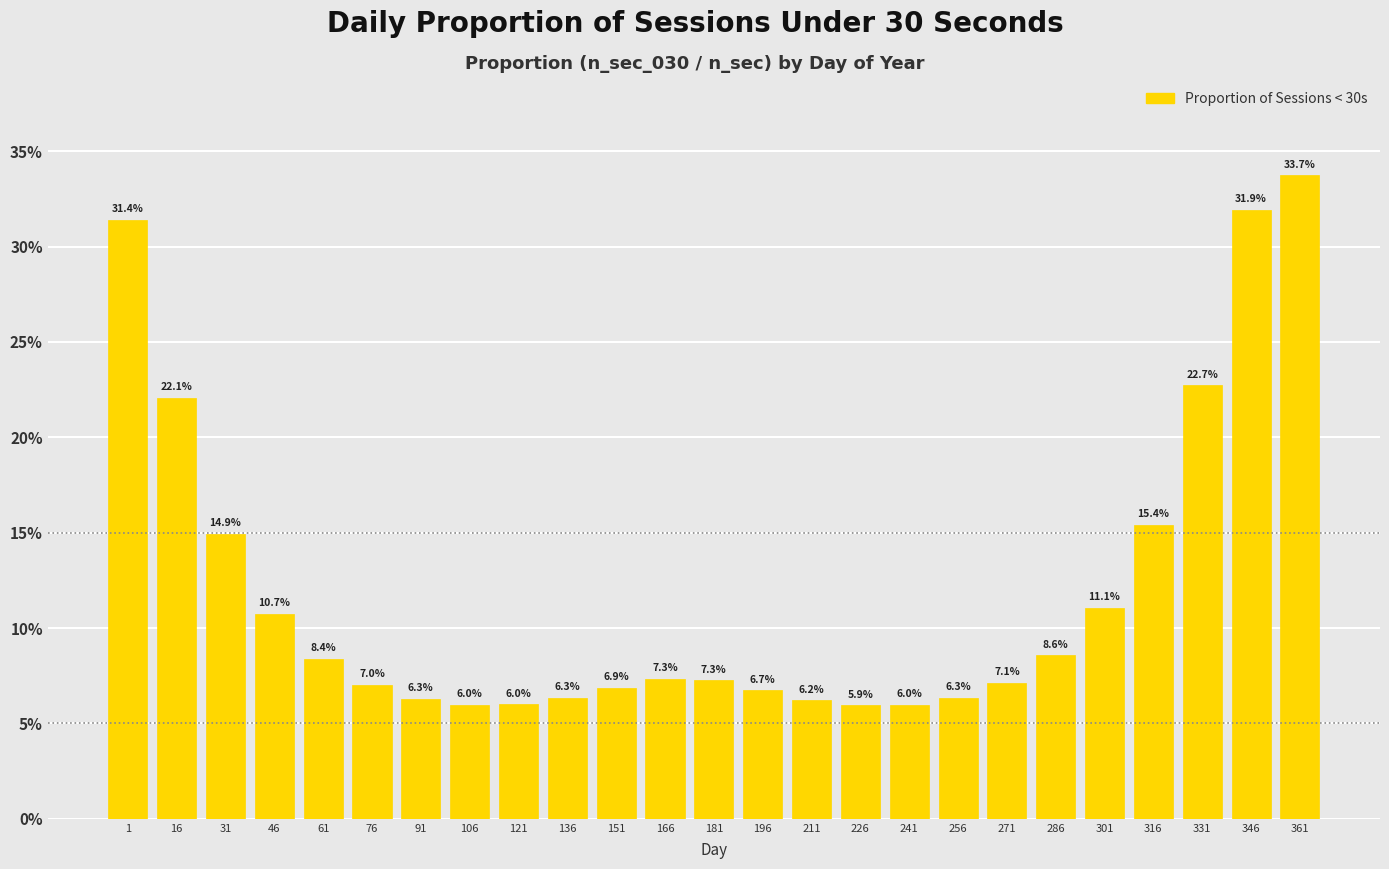

Reading right to left, extract all data points from this chart.

33.7	31.9	22.7	15.4	11.1	8.6	7.1	6.3	6.0	5.9	6.2	6.7	7.3	7.3	6.9	6.3	6.0	6.0	6.3	7.0	8.4	10.7	14.9	22.1	31.4